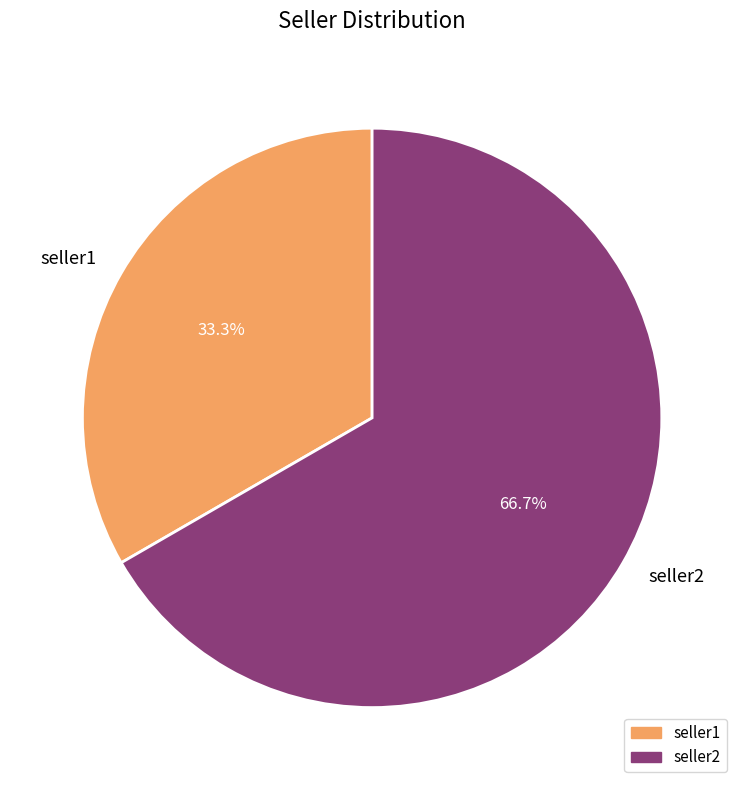

Rank the categories by value from lowest to highest.

seller1, seller2